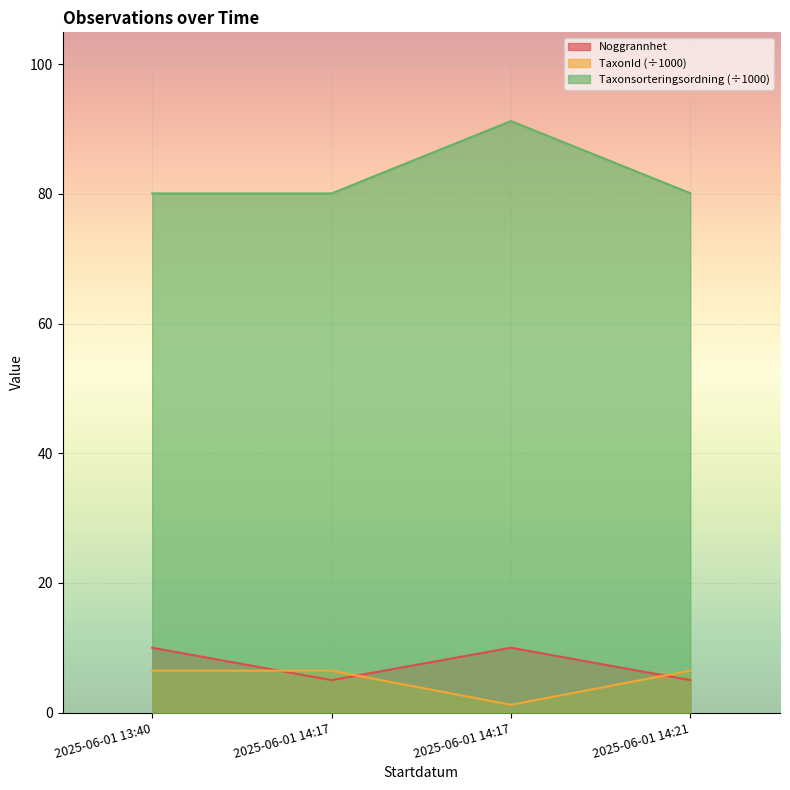

Rank the series at 2025-06-01 13:40 from highest to lowest value.

Taxonsorteringsordning (÷1000), Noggrannhet, TaxonId (÷1000)